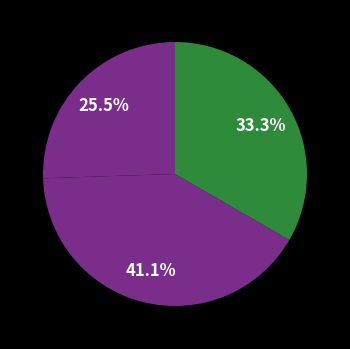

How many slices are in this pie chart?

3